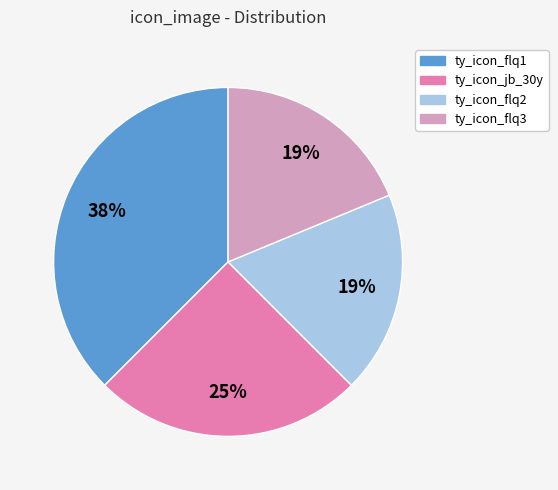

To the nearest percent, what percentage of the pie is ty_icon_jb_30y?

25%